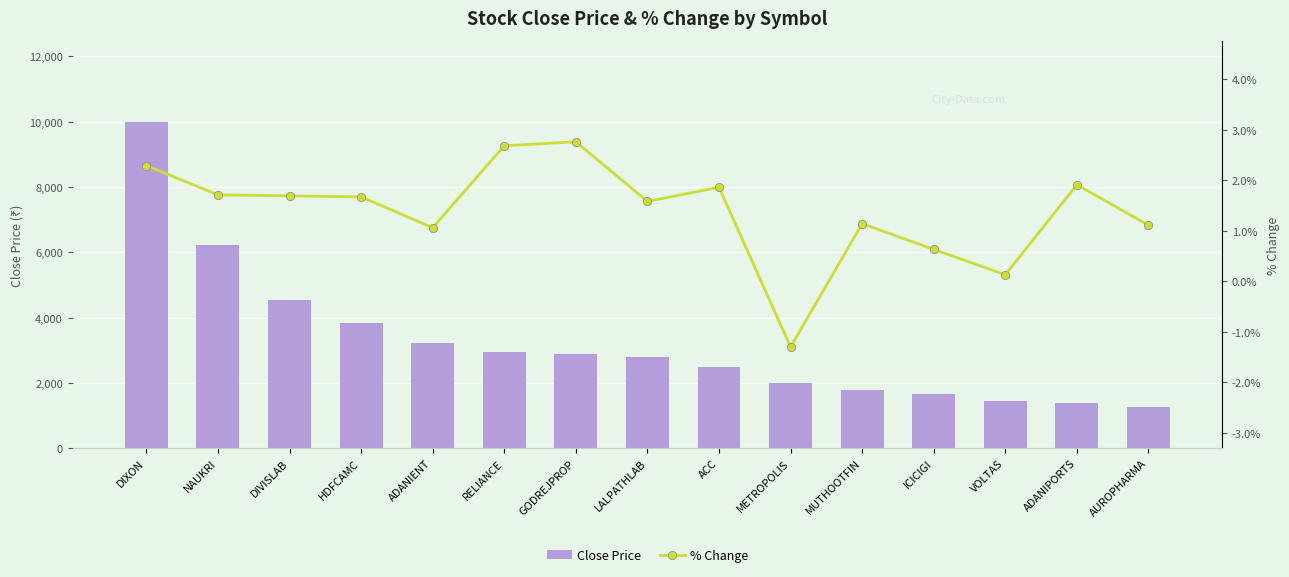

What is the difference between the maximum and minimum values in the Close Price series?

8720.0